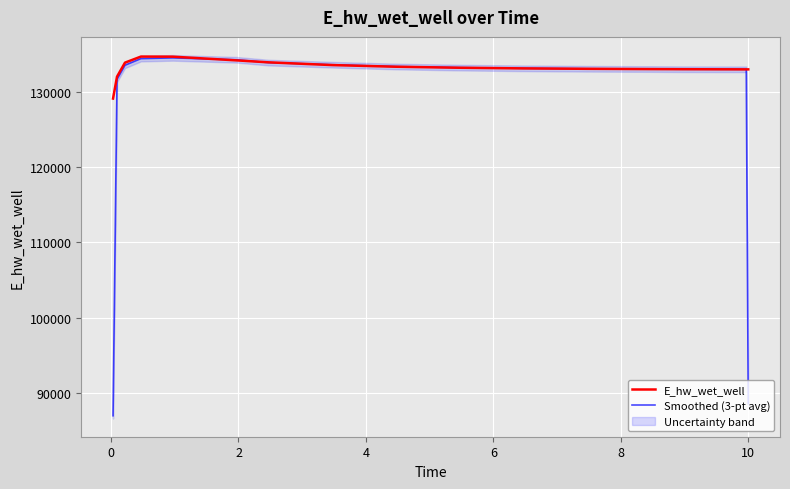

True or false: Smoothed (3-pt avg) has more than 2 points higher than both neighbors.

False